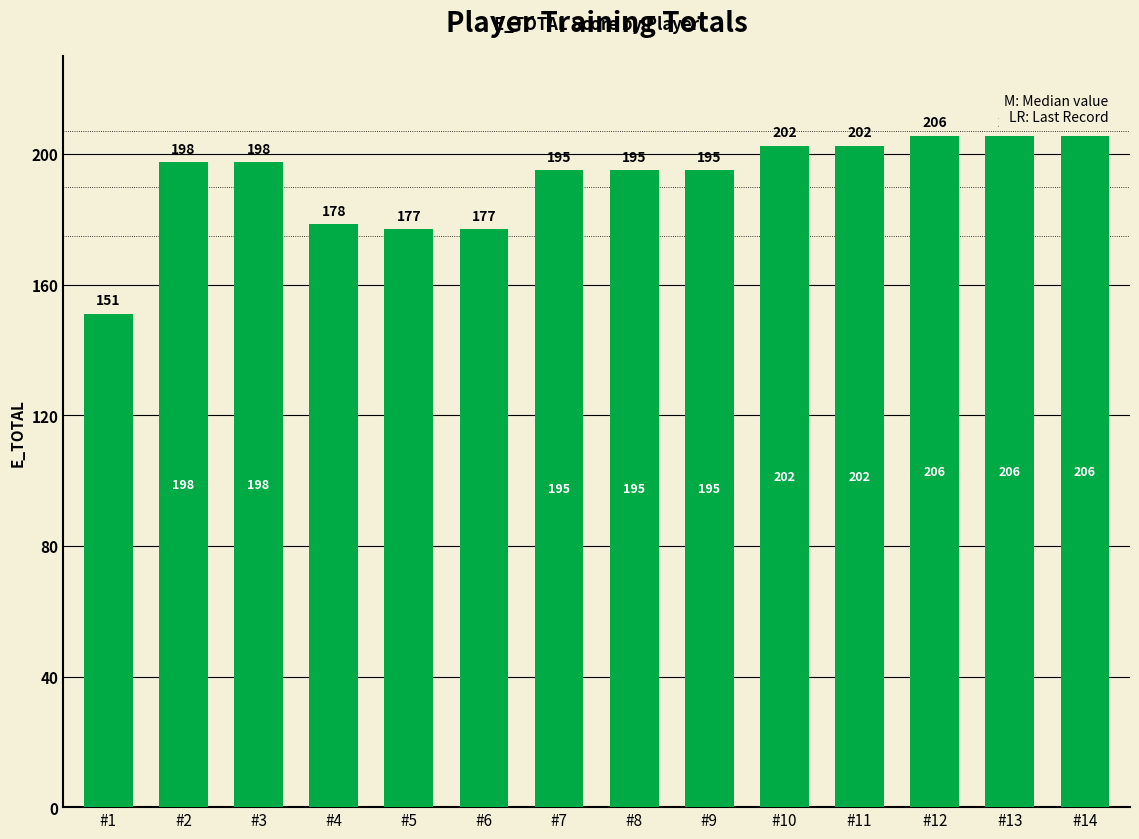

What is the value of the 3rd bar from the left?

197.5